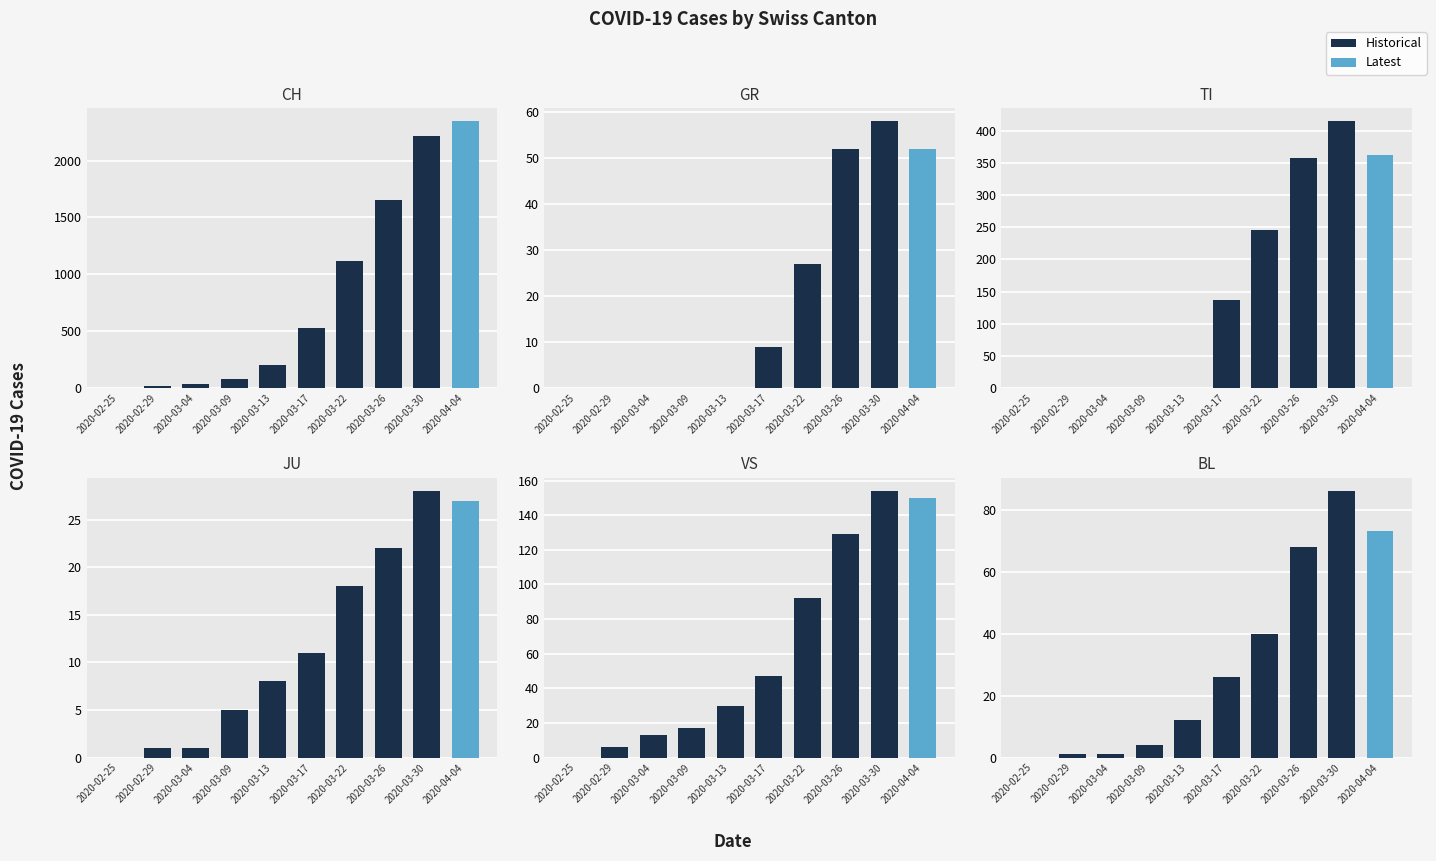

At which label is TI closest to 207?

2020-03-22